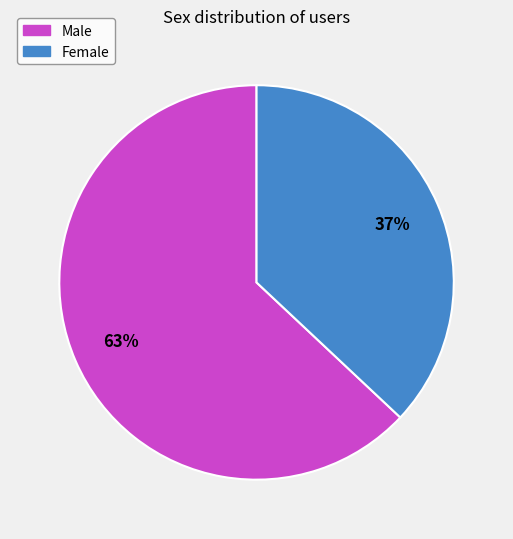

Rank the categories by value from lowest to highest.

Female, Male